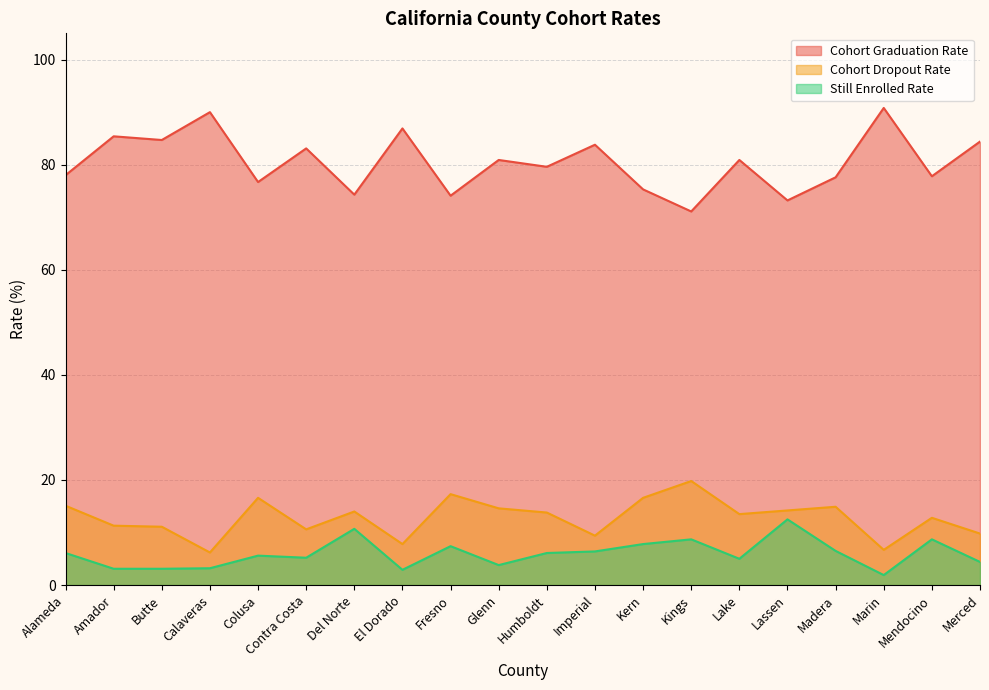

List the series in order of their peak value, lowest first.

Still Enrolled Rate, Cohort Dropout Rate, Cohort Graduation Rate